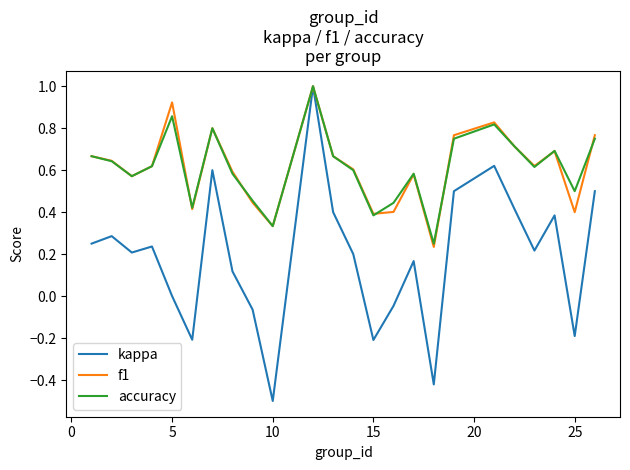

What is the greatest value displayed?

1.0